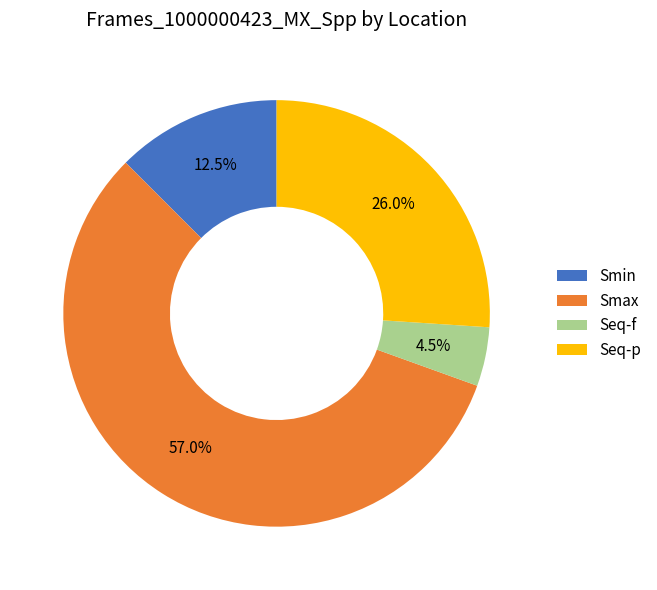

Rank the categories by value from highest to lowest.

Smax, Seq-p, Smin, Seq-f